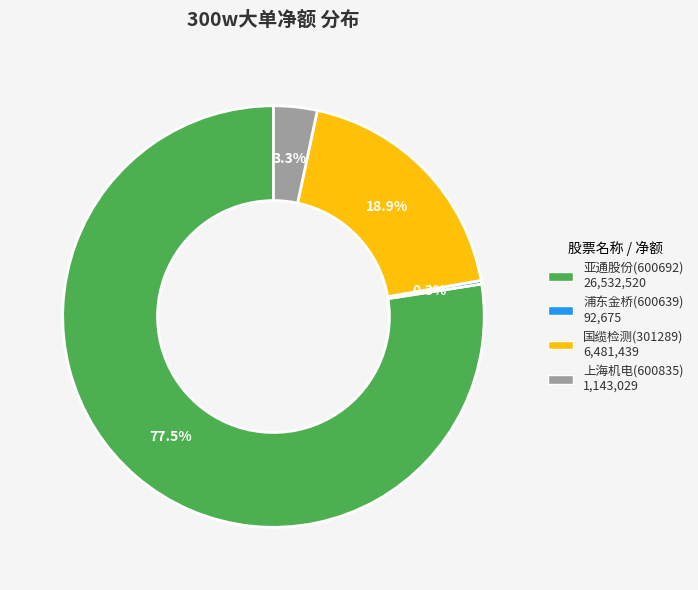

True or false: 亚通股份(600692) accounts for 87% of the total.

False